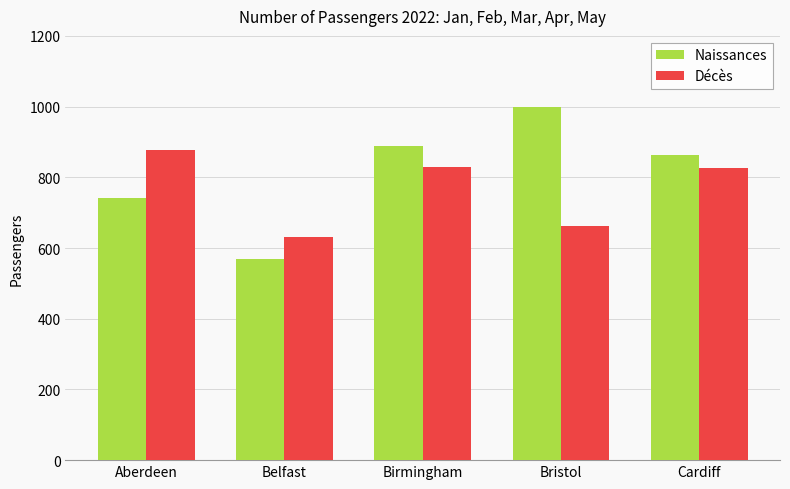

Between Belfast and Cardiff, which series saw the biggest shift?

Naissances